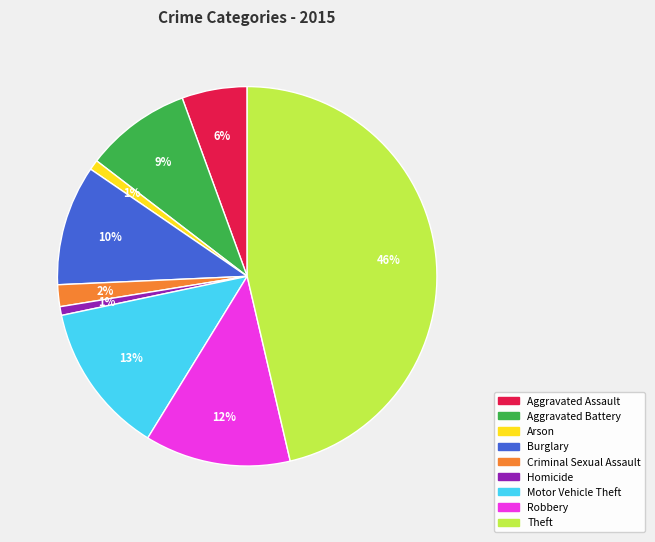

How many slices are in this pie chart?

9